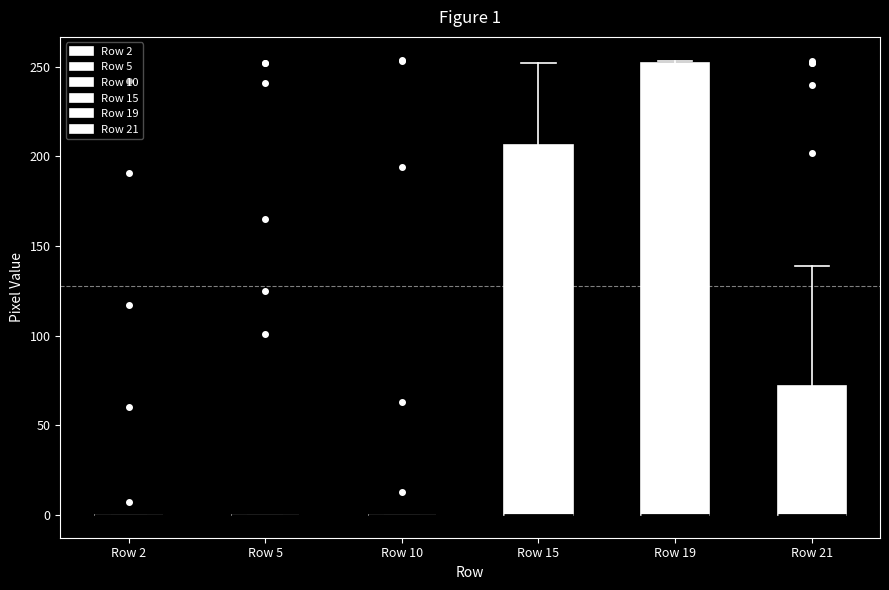

Comparing the boxes themselves (not the whiskers), which one is the tallest?

Row 19